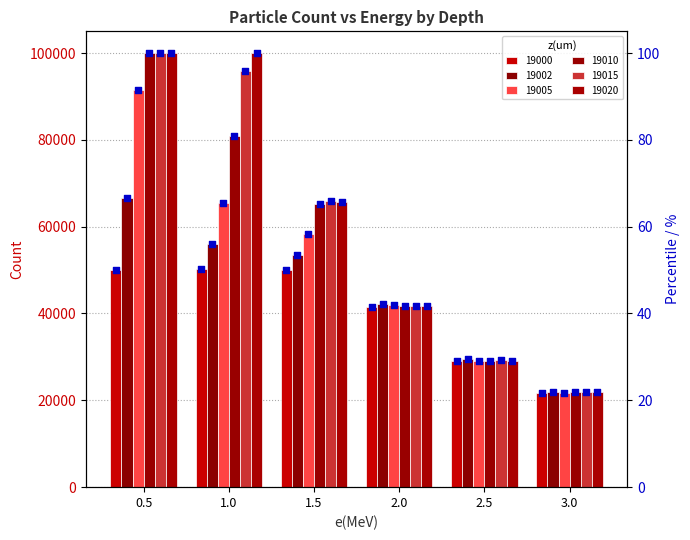

Which series has the largest total across all categories?

19020 pct